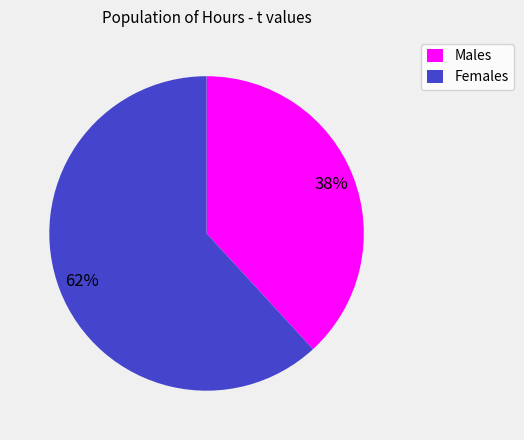

Is there any slice that represents more than half of the pie?

Yes